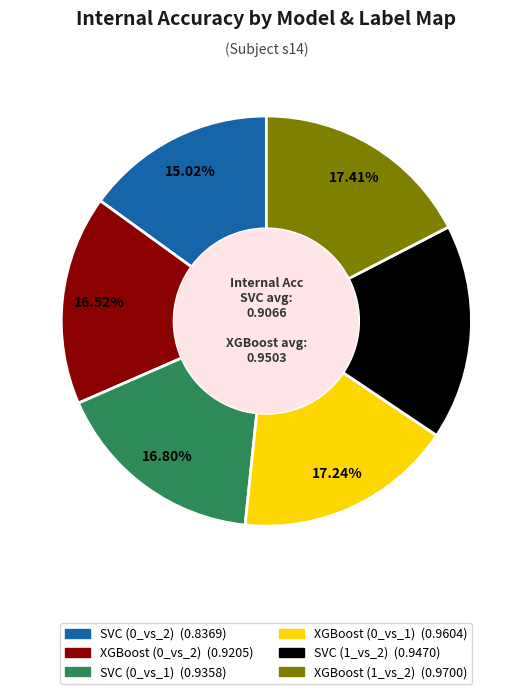

The SVC (1_vs_2) slice represents 27% of the pie. True or false?

False